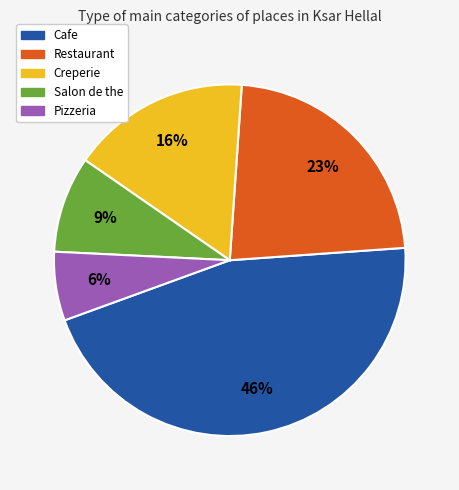

To the nearest percent, what is the average slice percentage?

20%